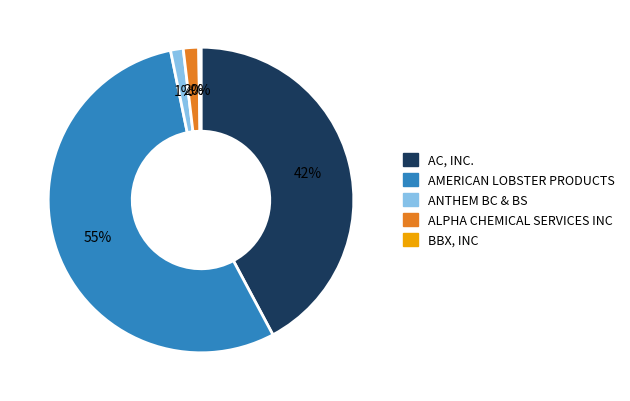

Between ALPHA CHEMICAL SERVICES INC and AMERICAN LOBSTER PRODUCTS, which is larger?

AMERICAN LOBSTER PRODUCTS